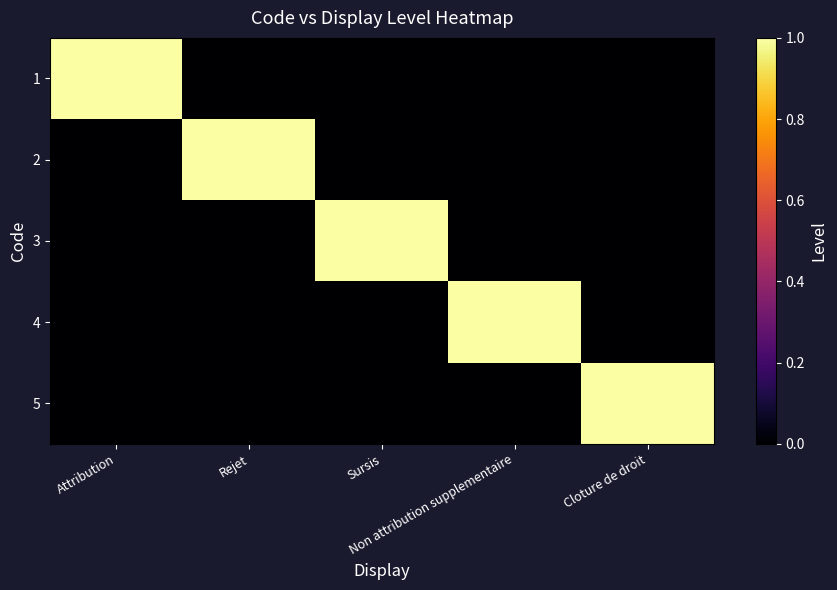

Reading right to left, what are all the values shown in this chart?

1: Cloture de droit=0	Non attribution supplementaire=0	Sursis=0	Rejet=0	Attribution=1
2: Cloture de droit=0	Non attribution supplementaire=0	Sursis=0	Rejet=1	Attribution=0
3: Cloture de droit=0	Non attribution supplementaire=0	Sursis=1	Rejet=0	Attribution=0
4: Cloture de droit=0	Non attribution supplementaire=1	Sursis=0	Rejet=0	Attribution=0
5: Cloture de droit=1	Non attribution supplementaire=0	Sursis=0	Rejet=0	Attribution=0